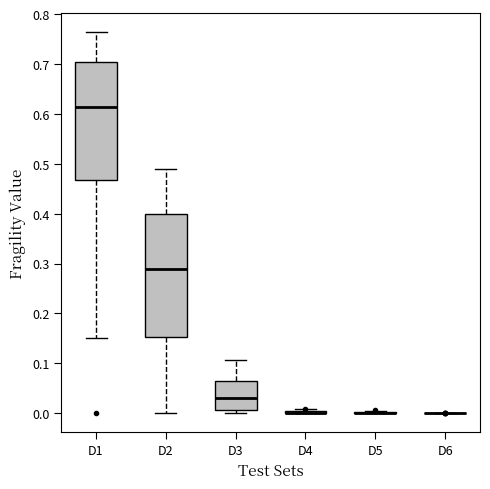

Reading left to right, transcribe this box plot: for each box, give where its median line is, the range the box spans, and where its two whiskers end, as read against the y-axis. The values are not printed on the chart, so give them approximately, as read against the axis.

D1: median 0.61, box 0.47 to 0.70, whiskers 0.15 to 0.76
D2: median 0.29, box 0.15 to 0.40, whiskers 0.00 to 0.49
D3: median 0.03, box 0.01 to 0.06, whiskers 0.00 to 0.11
D4: box collapsed to a line at 0.00, whiskers 0.00 to 0.01
D5: box collapsed to a line at 0.00, whiskers 0.00 to 0.01
D6: box collapsed to a line at 0.00, whiskers 0.00 to 0.00